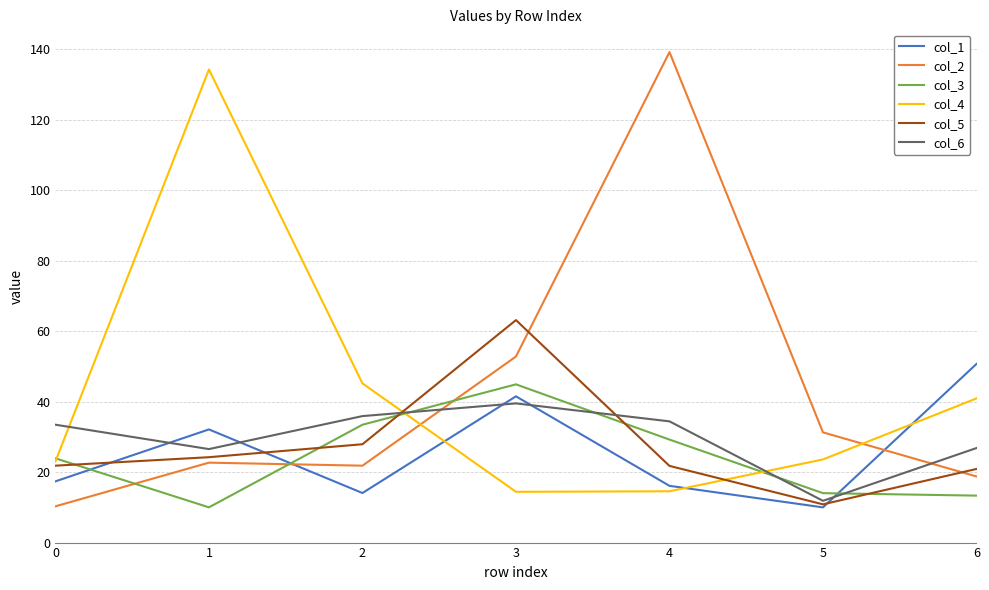

Where do col_5 and col_2 first cross each other?

3 and 4